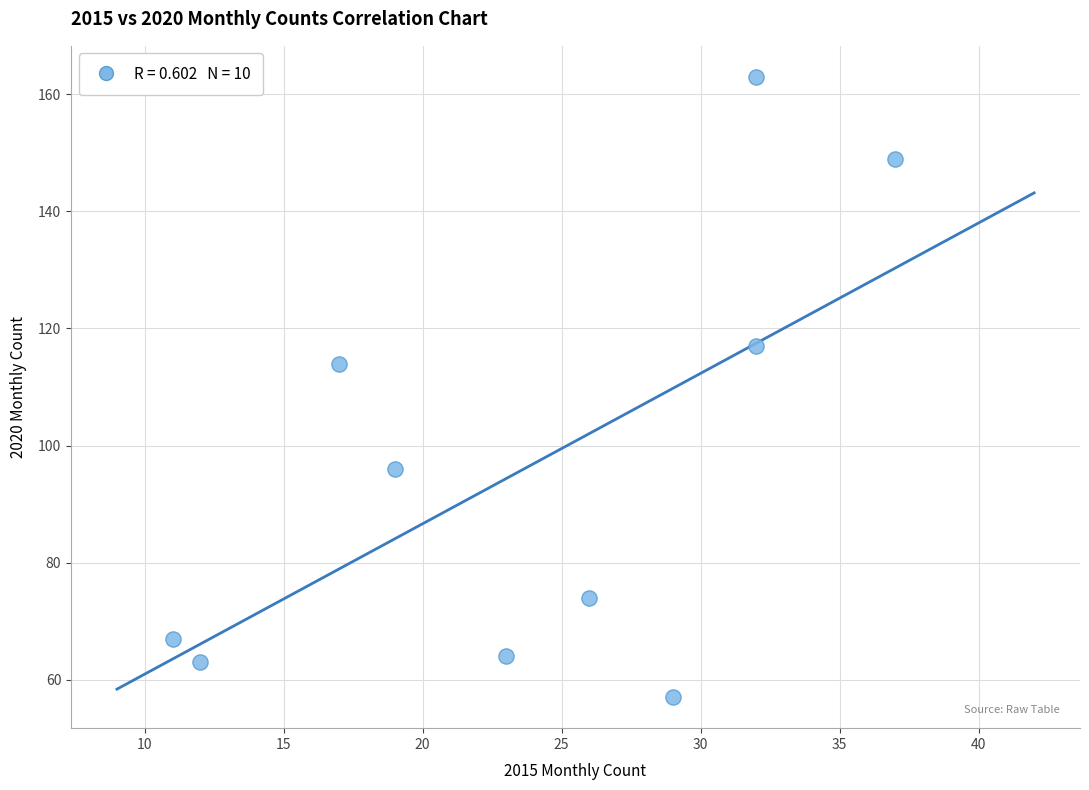

What Y value in the scatter plot is closest to 110?

114